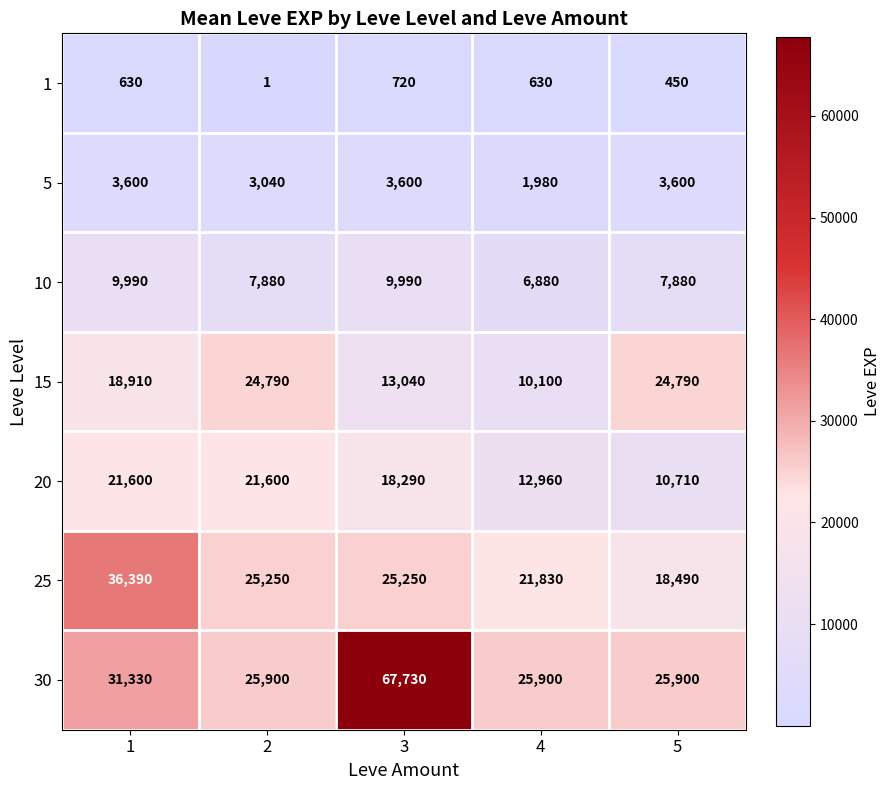

Count the number of categories in the chart.

5